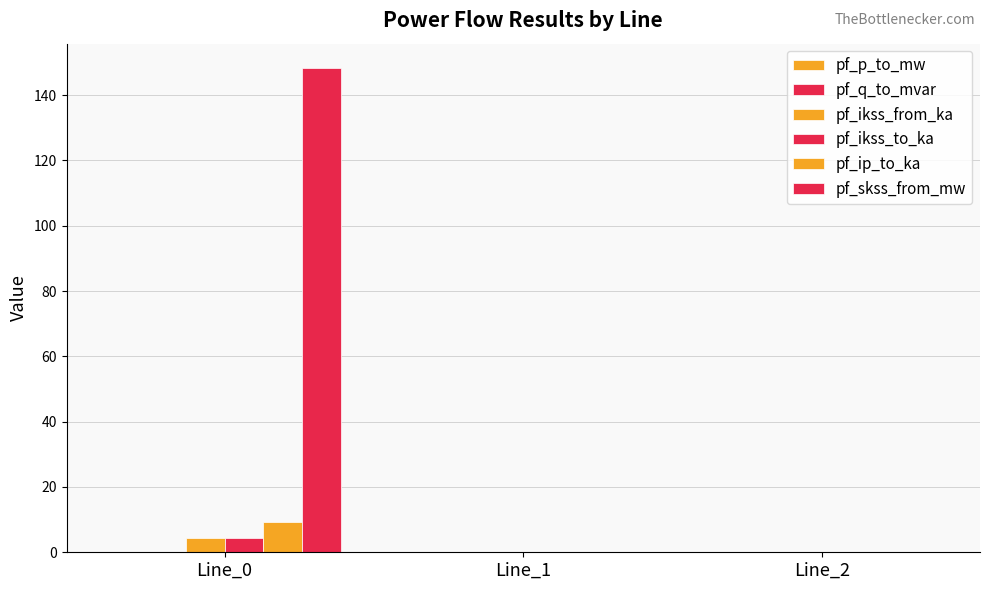

Which label corresponds to the smallest value in the chart?

Line_0